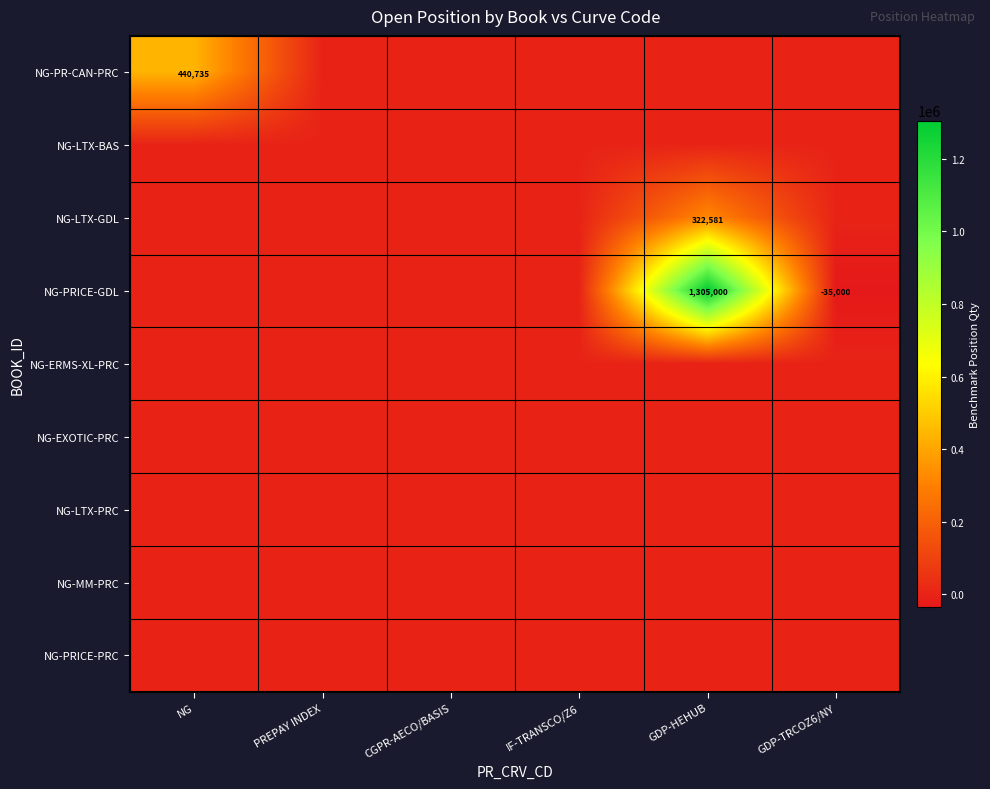

Is it true that NG-PRICE-PRC equals 0.0 at CGPR-AECO/BASIS?

True